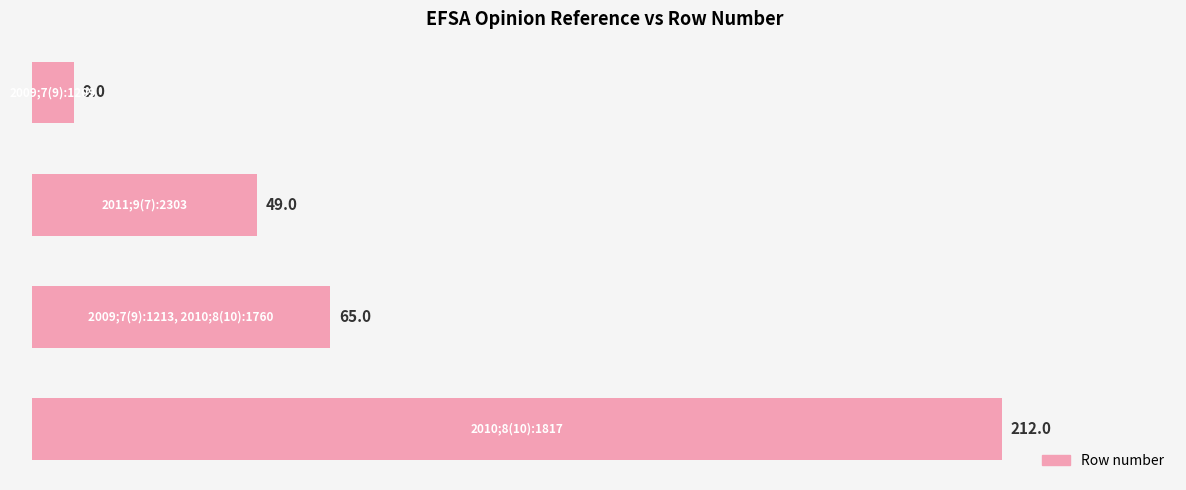

What is the greatest value displayed?

212